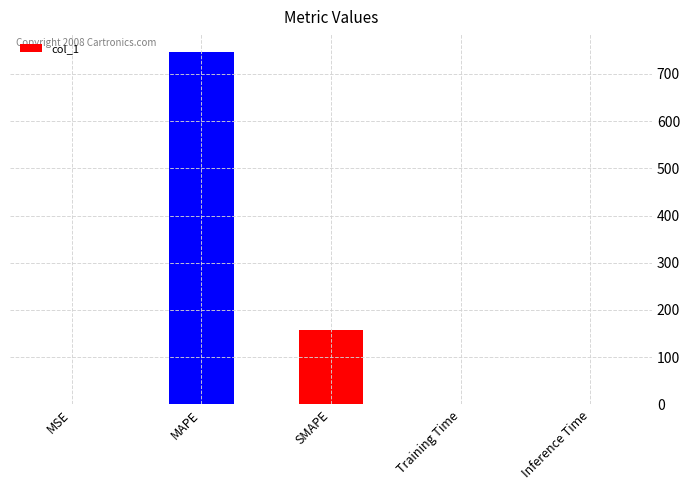

What is the maximum value shown in the chart?

746.8